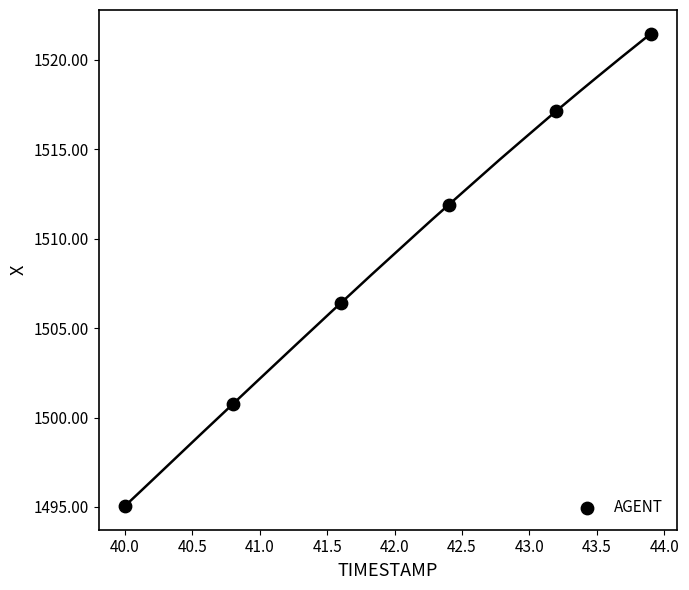

What is the range of X values (max minus min)?

3.9